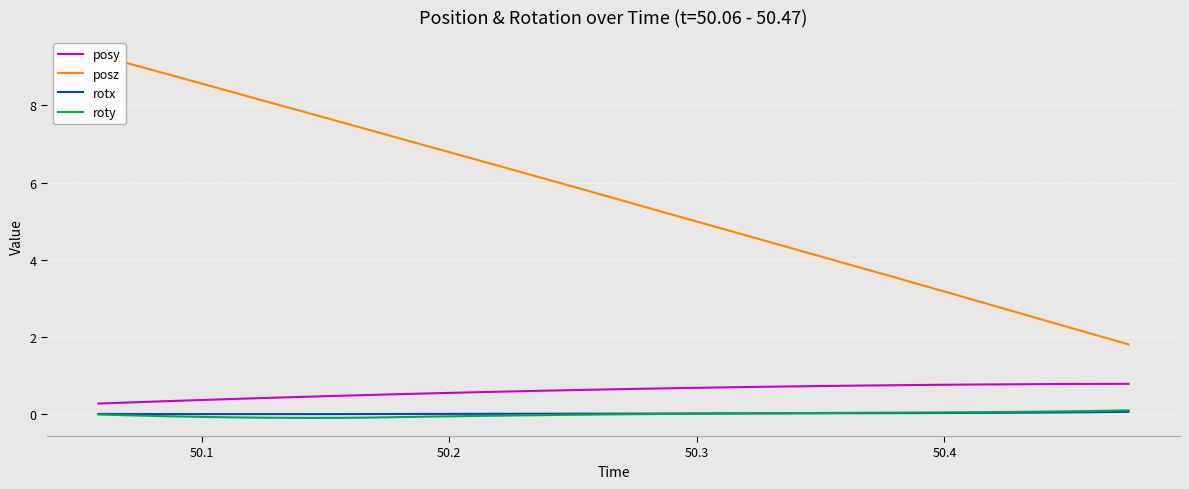

True or false: roty has more than 1 points higher than both neighbors.

False